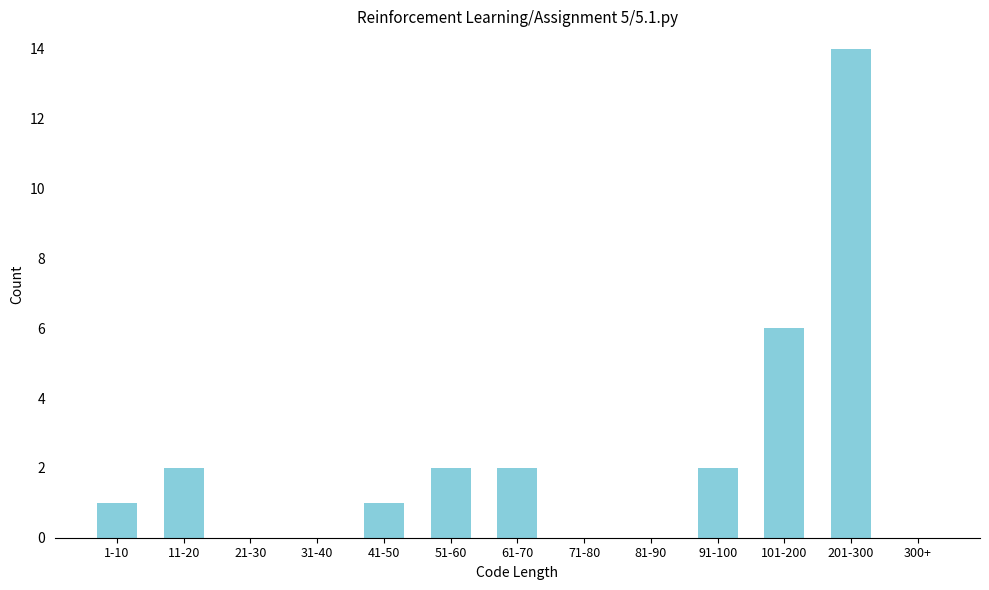

Reading right to left, list all the values displayed in this chart.

300+=0	201-300=14	101-200=6	91-100=2	81-90=0	71-80=0	61-70=2	51-60=2	41-50=1	31-40=0	21-30=0	11-20=2	1-10=1